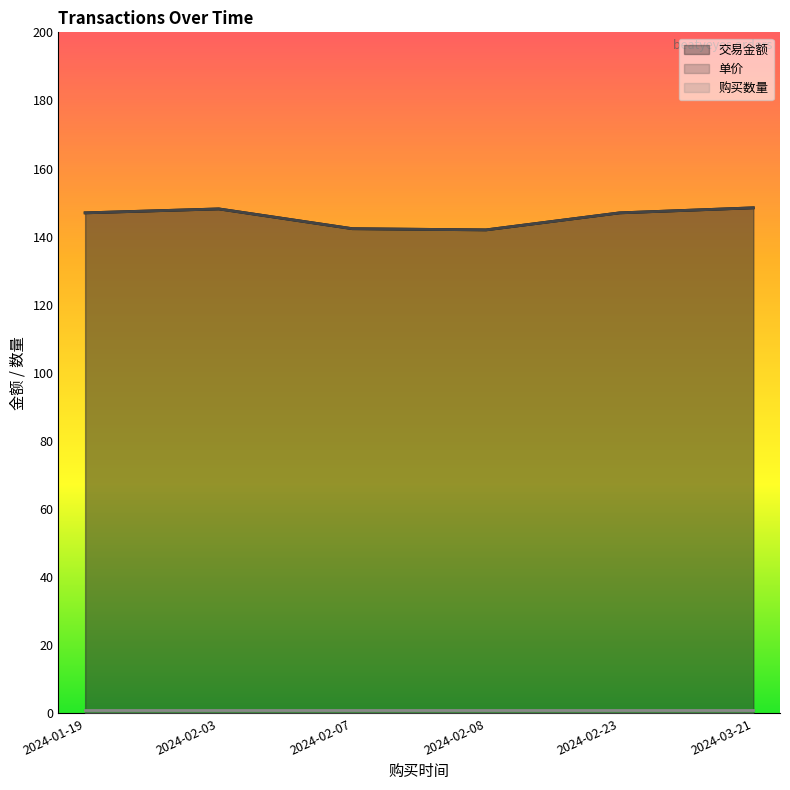

Which series has the widest spread of values?

交易金额